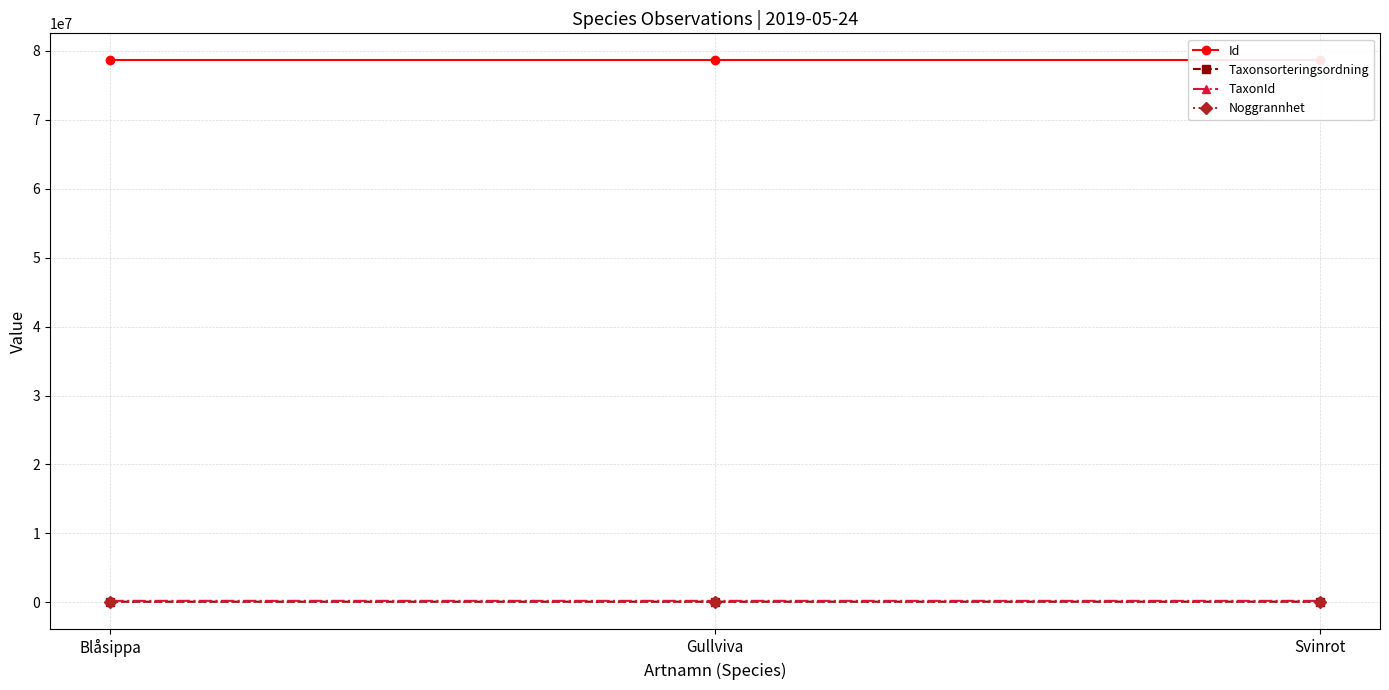

What is the label of the 2nd point from the right?

Gullviva